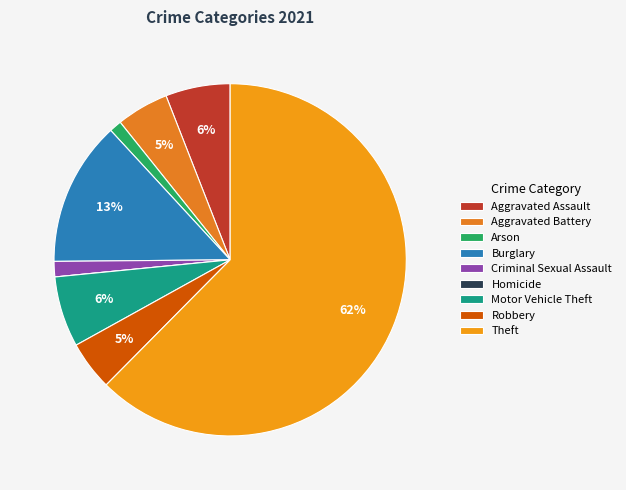

Between Aggravated Battery and Homicide, which is larger?

Aggravated Battery